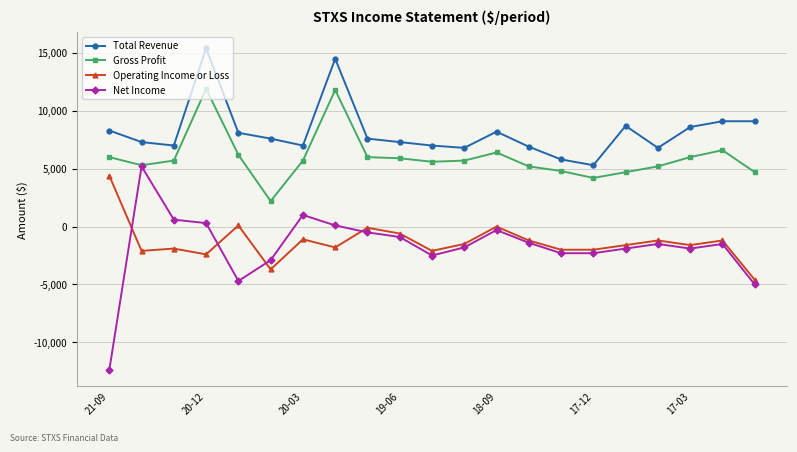

True or false: Operating Income or Loss has more than 1 interior local peaks.

True